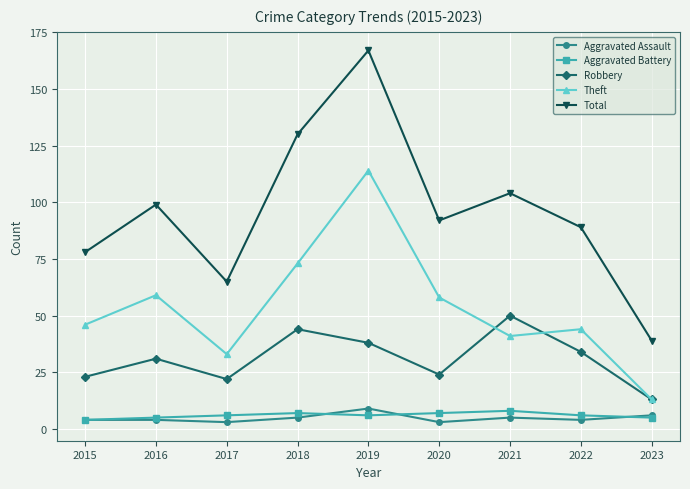

The value of Theft at 2015 is 46. True or false?

True